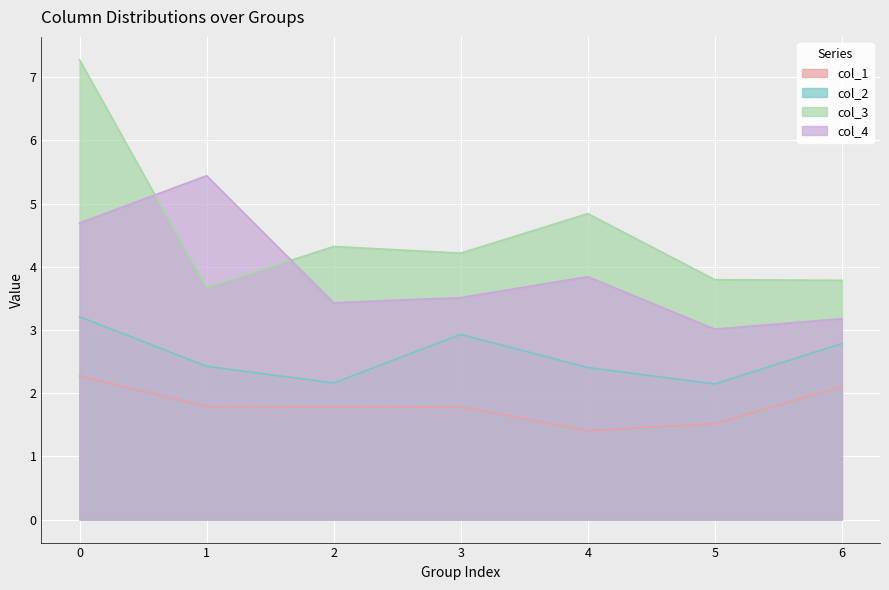

How many distinct data groups are displayed?

4